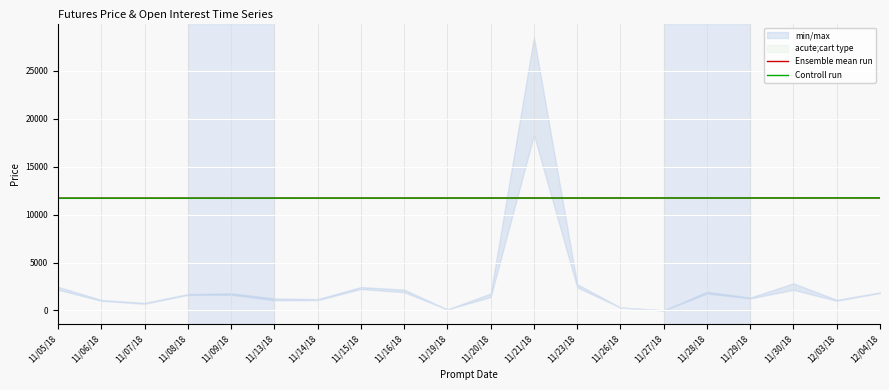

Is the value of Ensemble mean run at 11/28/18 greater than the value of Controll run at 11/14/18?

Yes